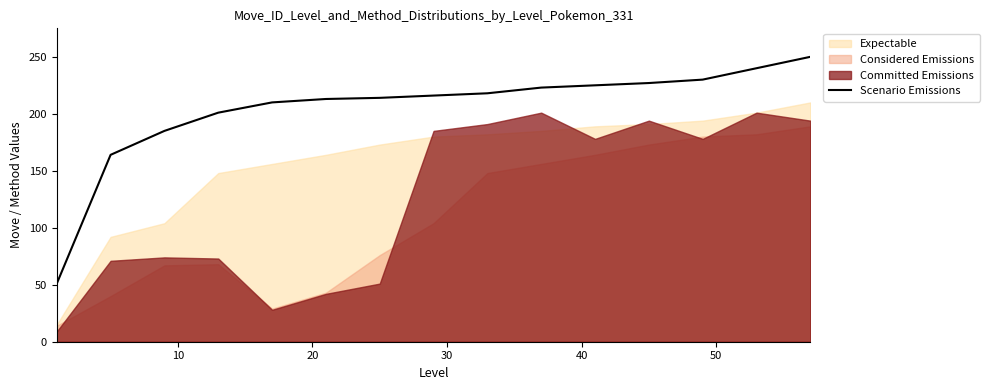

What is the highest value of the Scenario Emissions series?

250